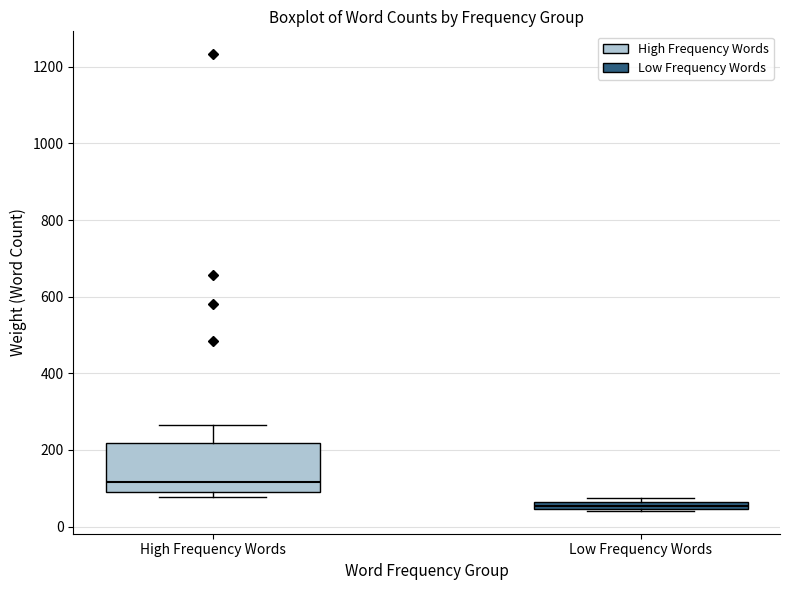

Comparing the boxes themselves (not the whiskers), which one is the tallest?

High Frequency Words